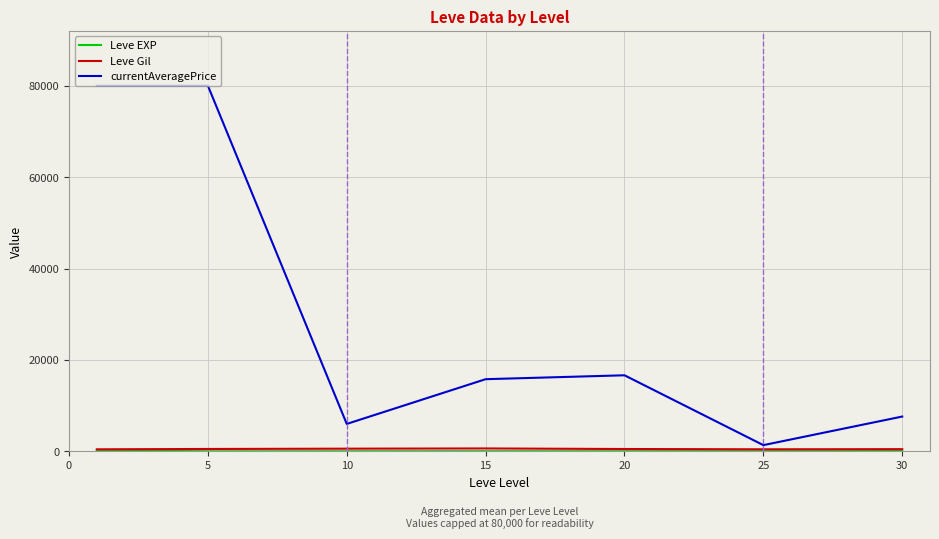

What is the greatest value displayed?

80000.0